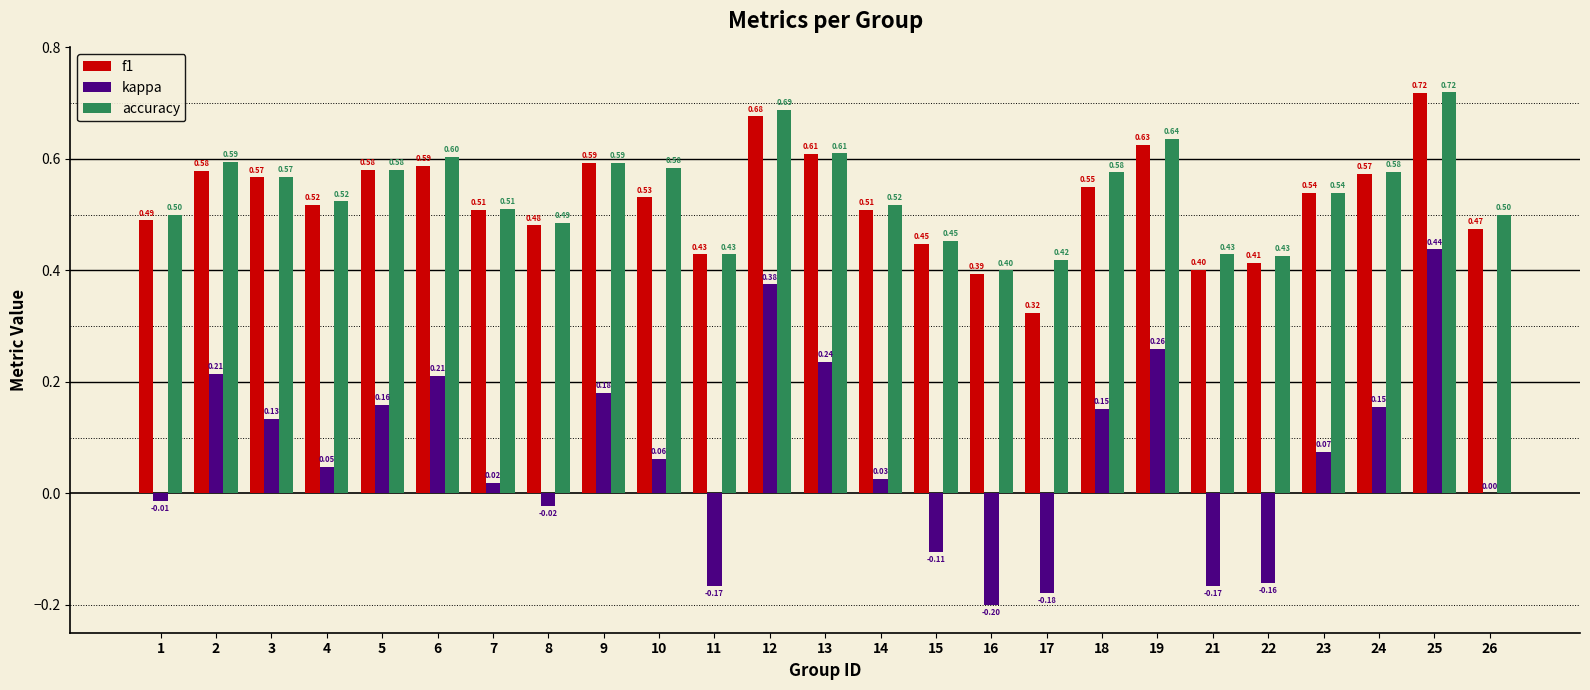

What is the sum of all accuracy values?

13.5